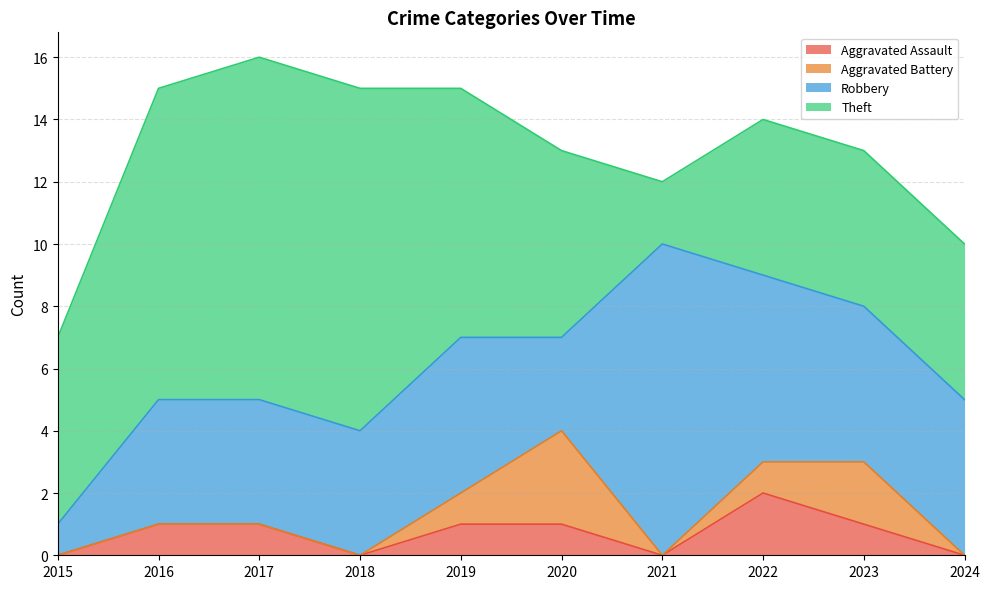

Which category has the highest value in the Robbery series?

2021